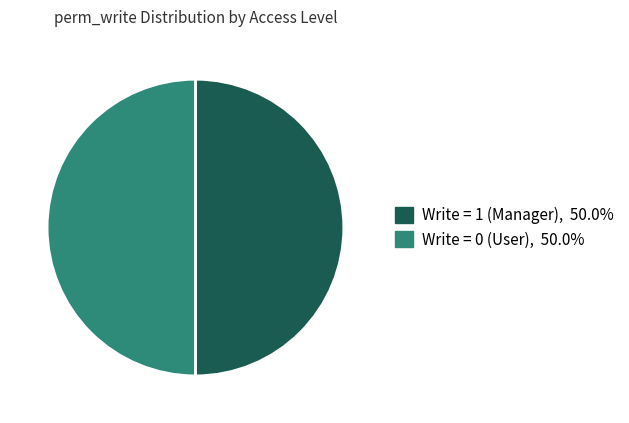

Is there a majority slice in this chart?

No